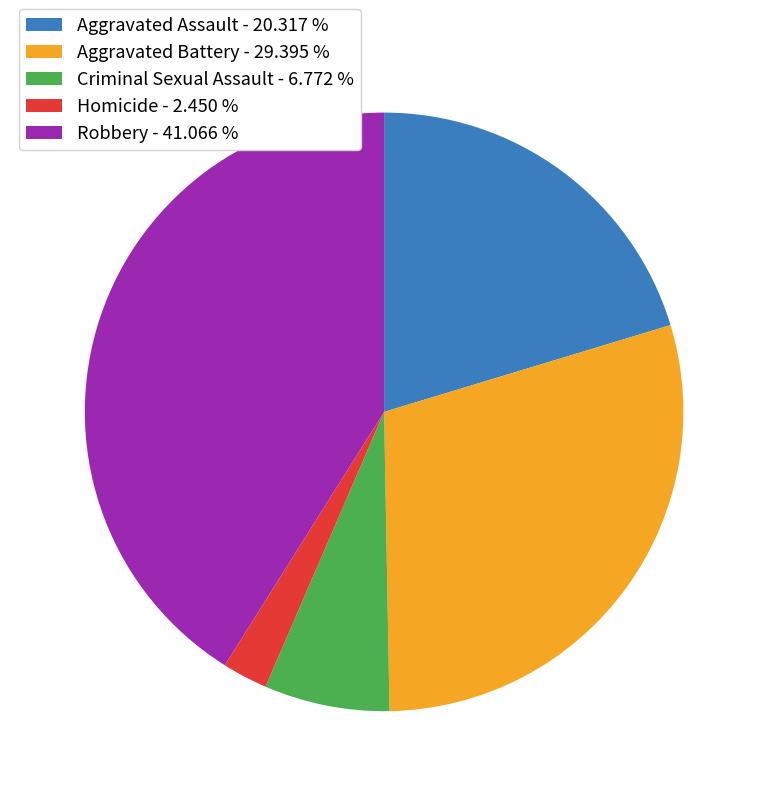

Which has a higher value, Aggravated Battery - 29.395 % or Robbery - 41.066 %?

Robbery - 41.066 %